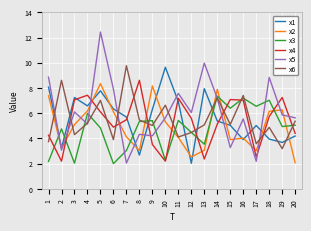

What is the minimum value shown in the chart?

2.0